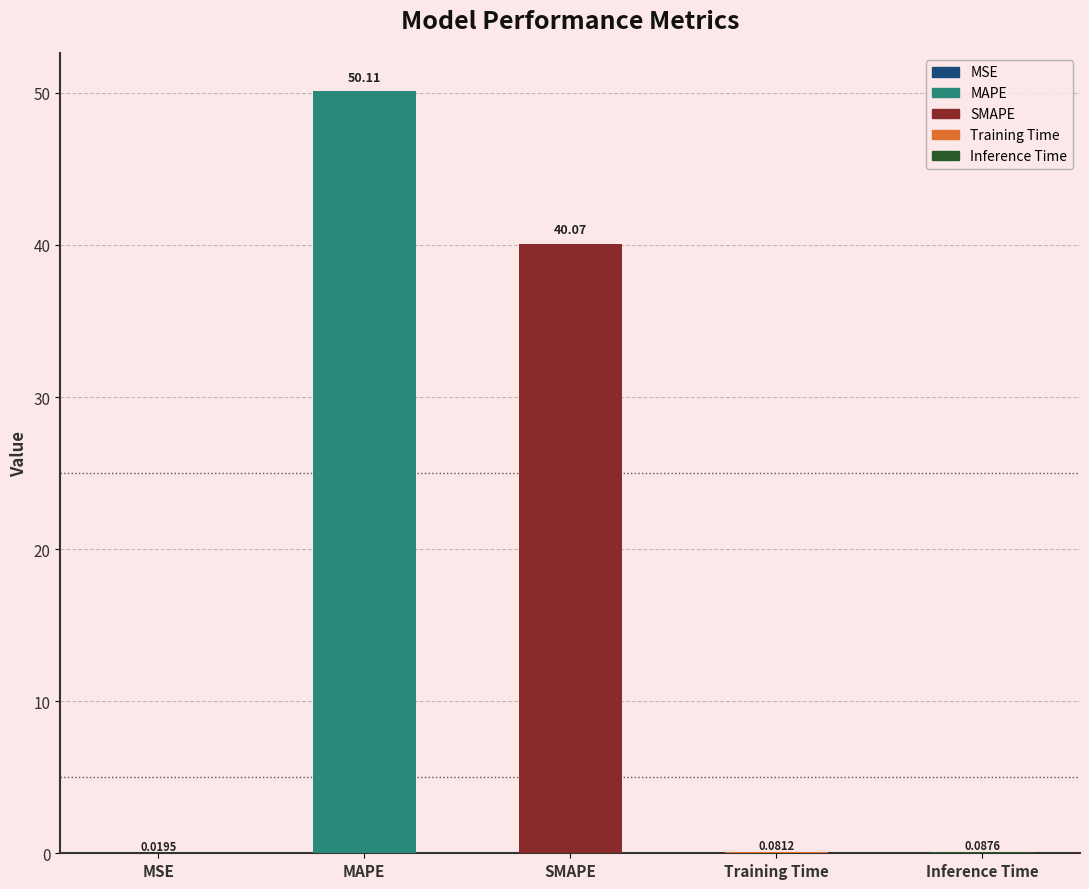

Between Inference Time and SMAPE, which is larger?

SMAPE